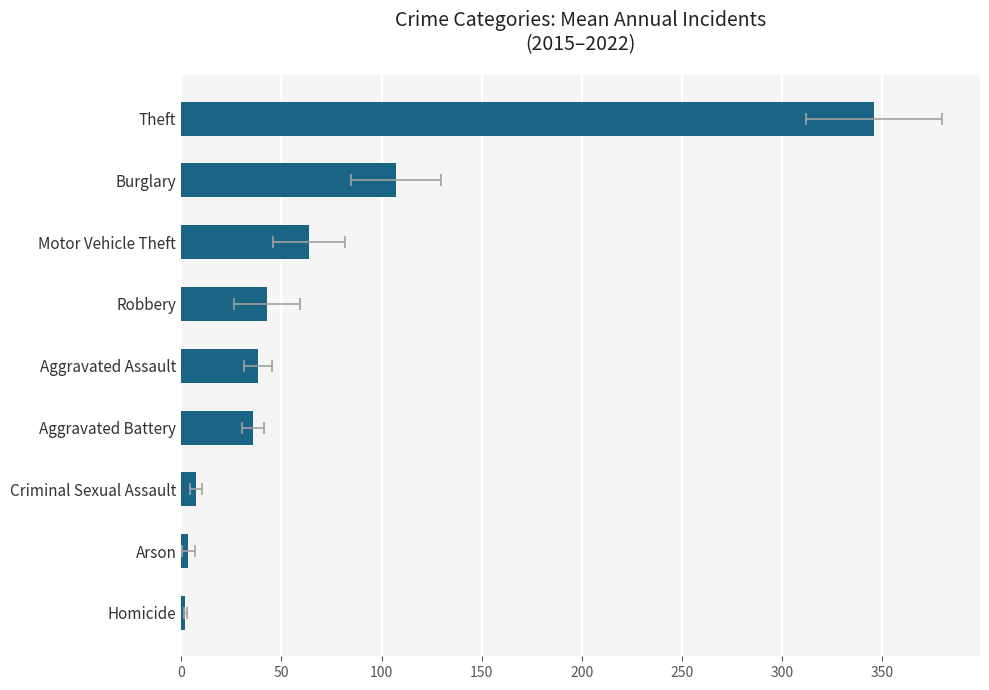

Between Homicide and Aggravated Battery, which is larger?

Aggravated Battery